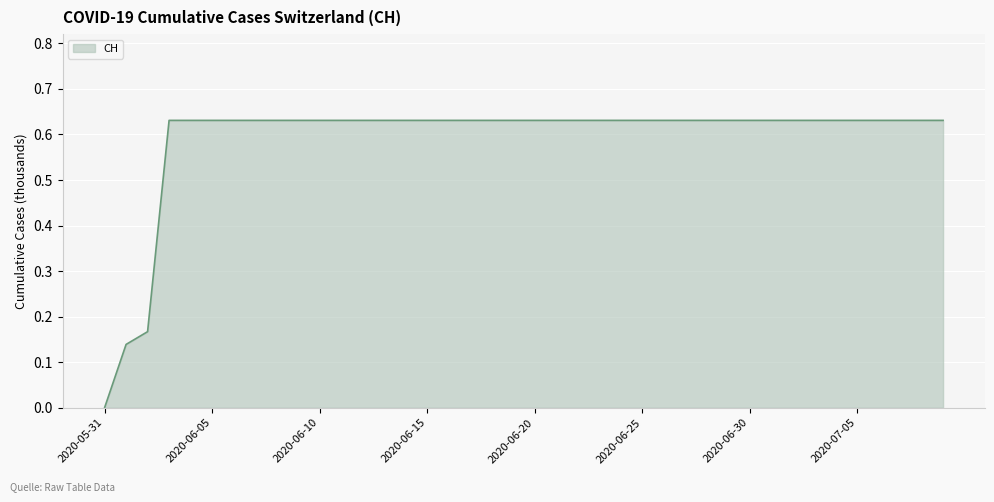

How many lines are shown in the chart?

1